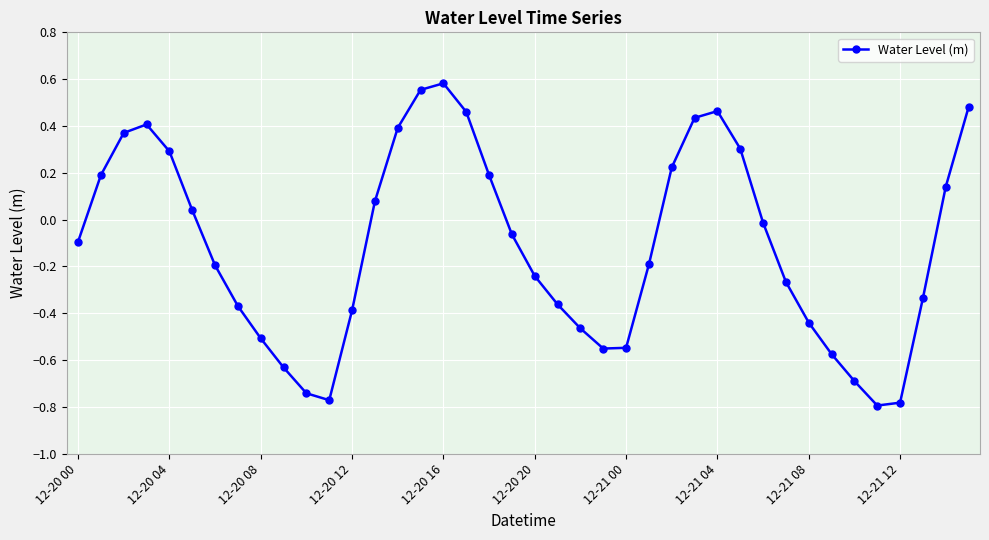

How many points are higher than both their immediate neighbors (excluding endpoints)?

3